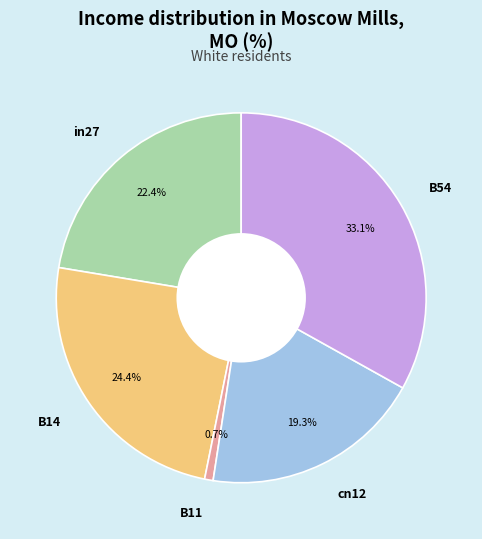

Is the sum of cn12 and in27 greater than half?

No